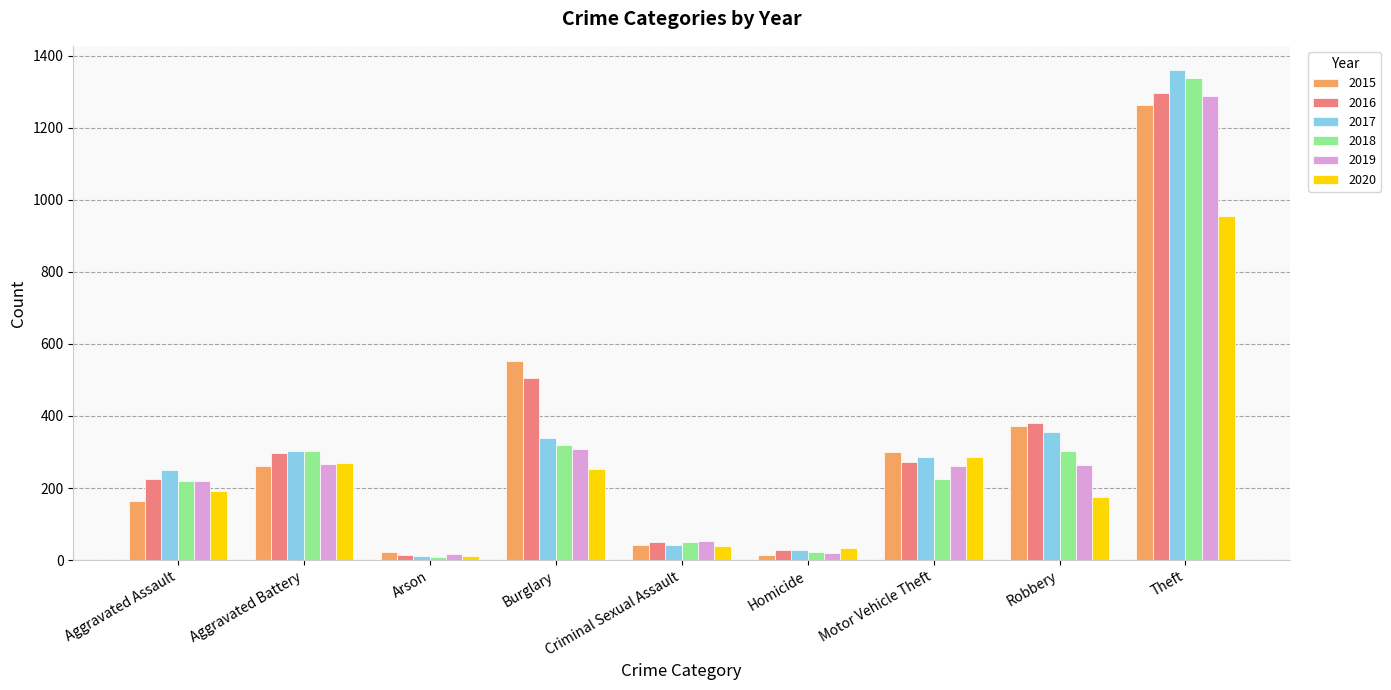

The value of 2019 at Aggravated Assault is 119. True or false?

False